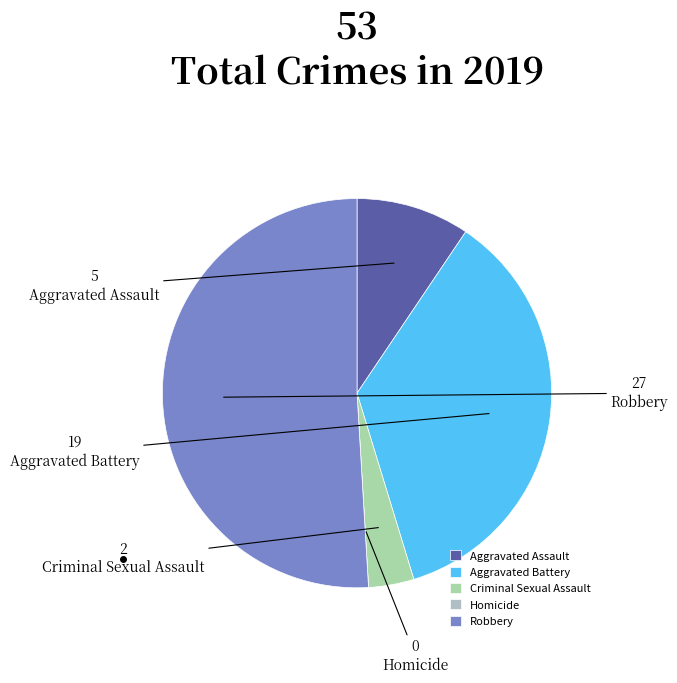

How many slices are in this pie chart?

5